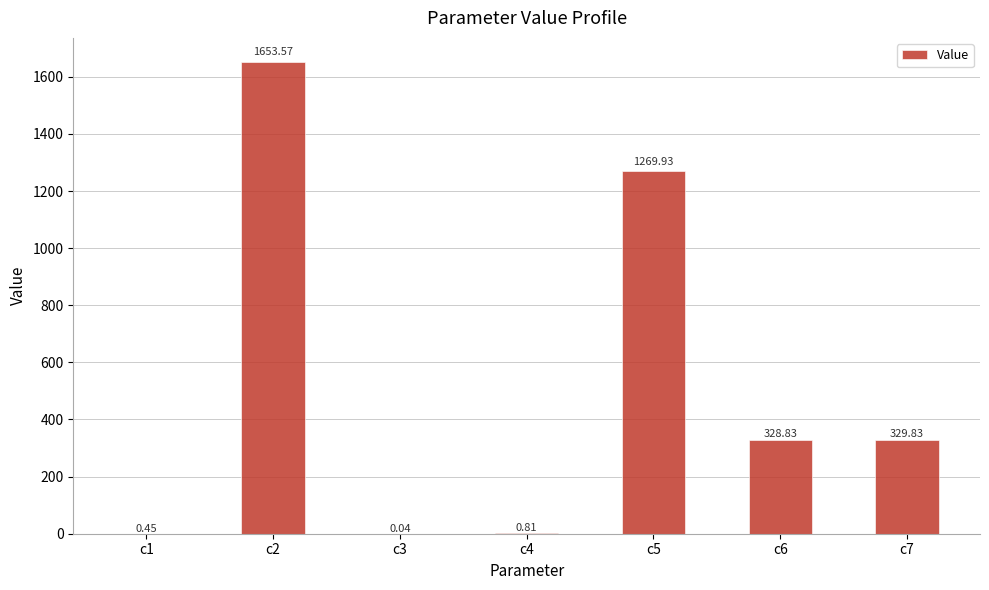

Which category has the highest value across all series?

c2